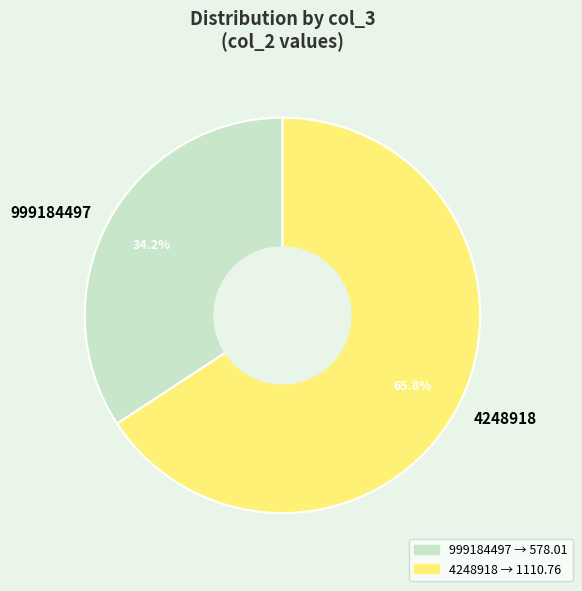

How many segments does this pie chart have?

2